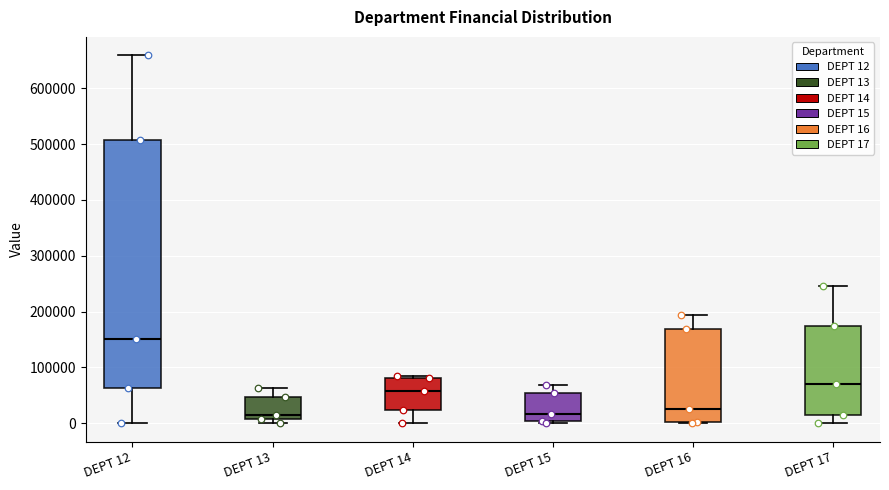

Reading left to right, transcribe this box plot: for each box, give where its median line is, the range the box spans, and where its two whiskers end, as read against the y-axis. The values are not printed on the chart, so give them approximately, as read against the axis.

DEPT 12: median 150000, box 60000 to 510000, whiskers 0 to 660000
DEPT 13: median 10000 (just above the box's lower edge), box 10000 to 50000, whiskers 0 to 60000
DEPT 14: median 60000, box 20000 to 80000, whiskers 0 to 90000
DEPT 15: median 20000, box 0 to 50000, whiskers 0 (just below the box's lower edge) to 70000
DEPT 16: median 30000, box 0 to 170000, whiskers 0 to 190000
DEPT 17: median 70000, box 20000 to 170000, whiskers 0 to 250000